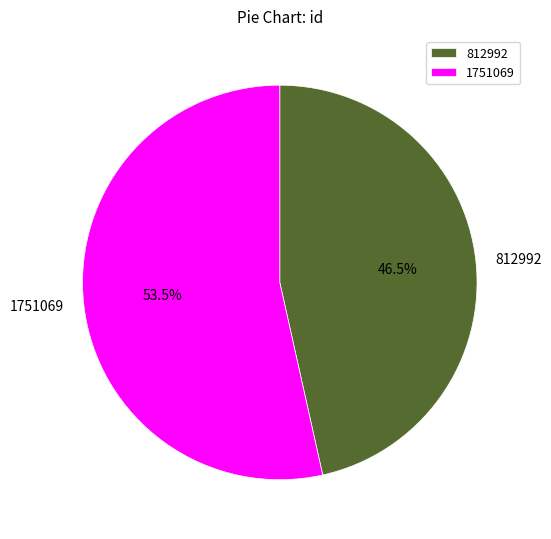

How much of the chart is everything except 812992?

53.5%